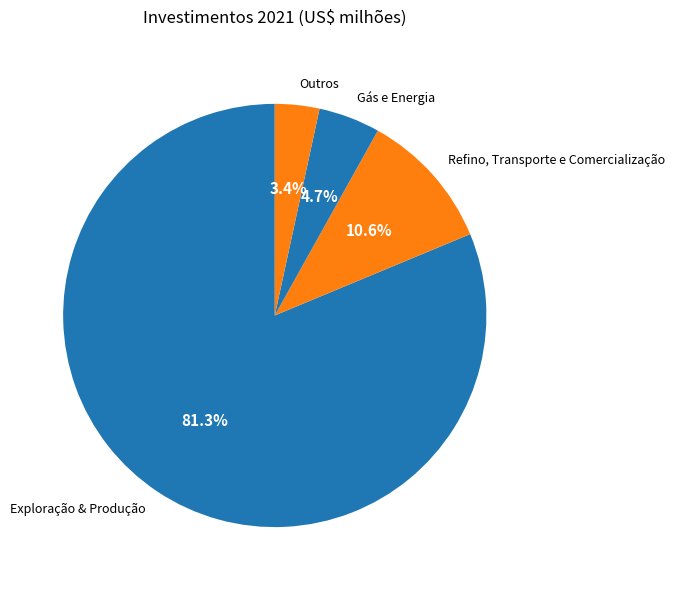

Count the number of slices in the pie.

4